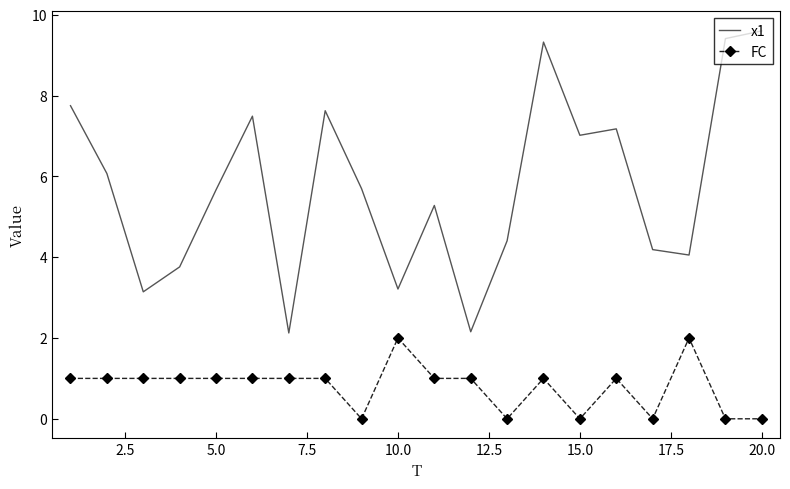

Which series has the largest range (max minus min)?

x1